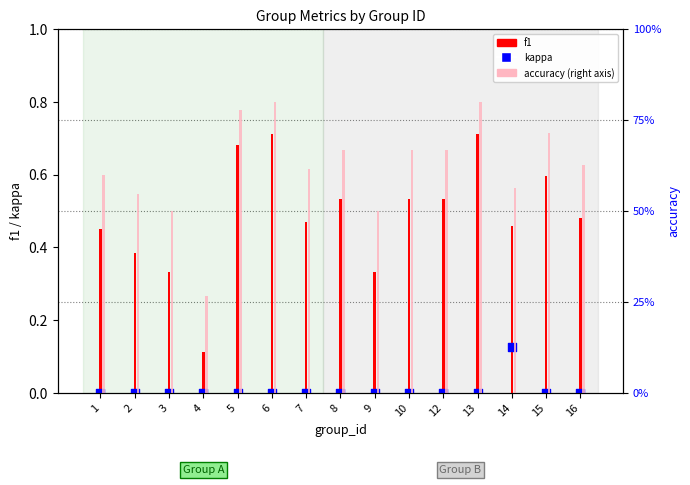

Which series contains the lowest Y value?

kappa